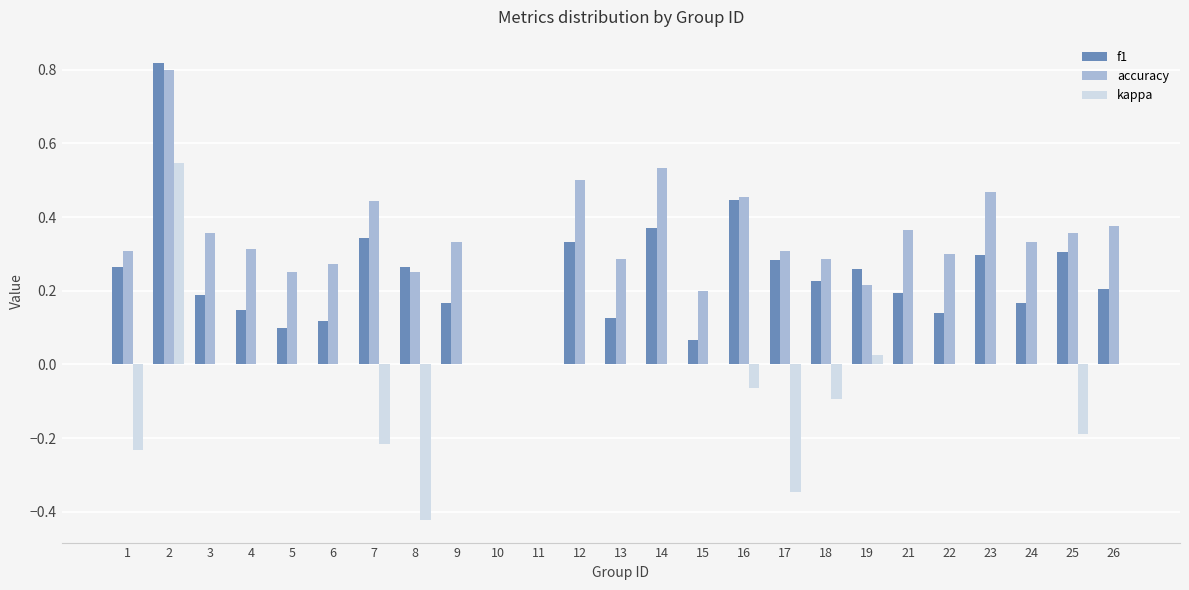

Which category has the highest value in the kappa series?

2